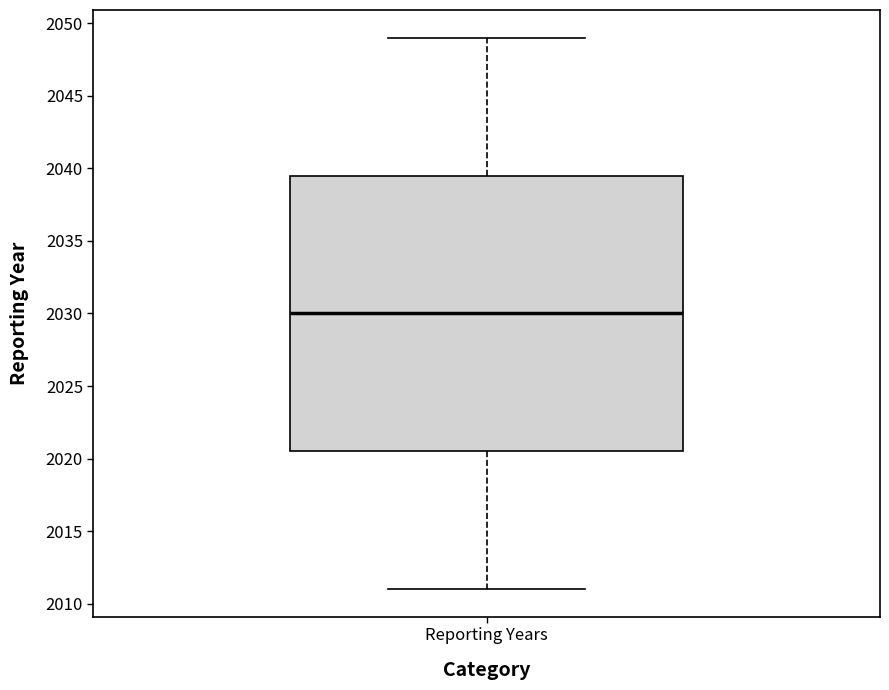

Transcribe this box plot: give where the median line is, the range the box spans, and where the two whiskers end, as read against the y-axis. The values are not printed on the chart, so give them approximately, as read against the axis.

median 2030.0, box 2020.5 to 2039.5, whiskers 2011.0 to 2049.0